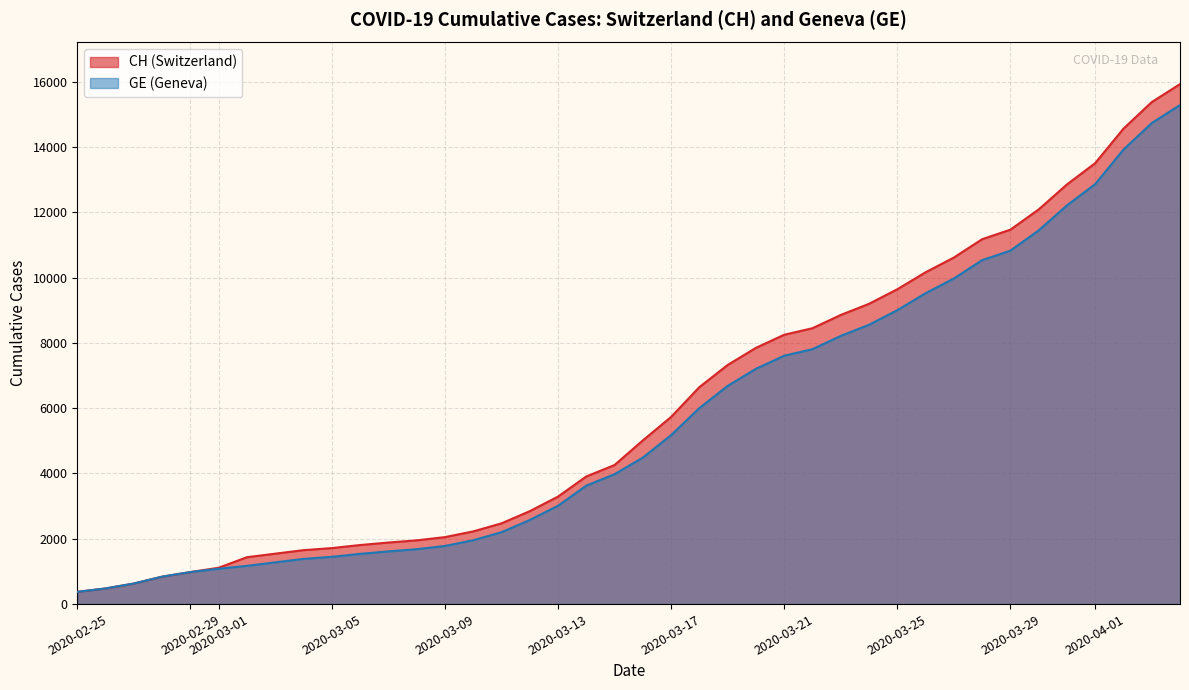

What is the average value of the CH series?

6053